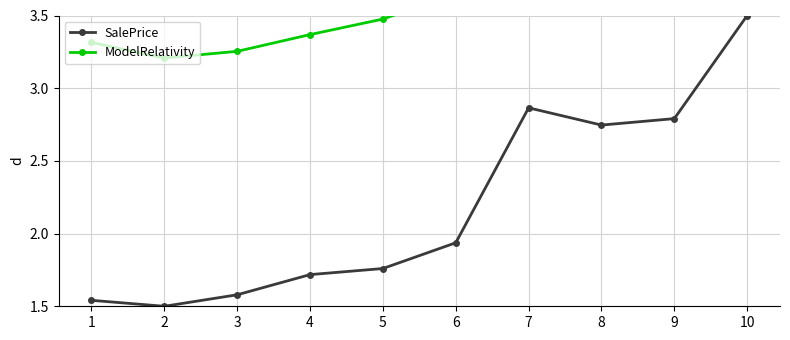

True or false: ModelRelativity has a value of 5.0 at 10.

True